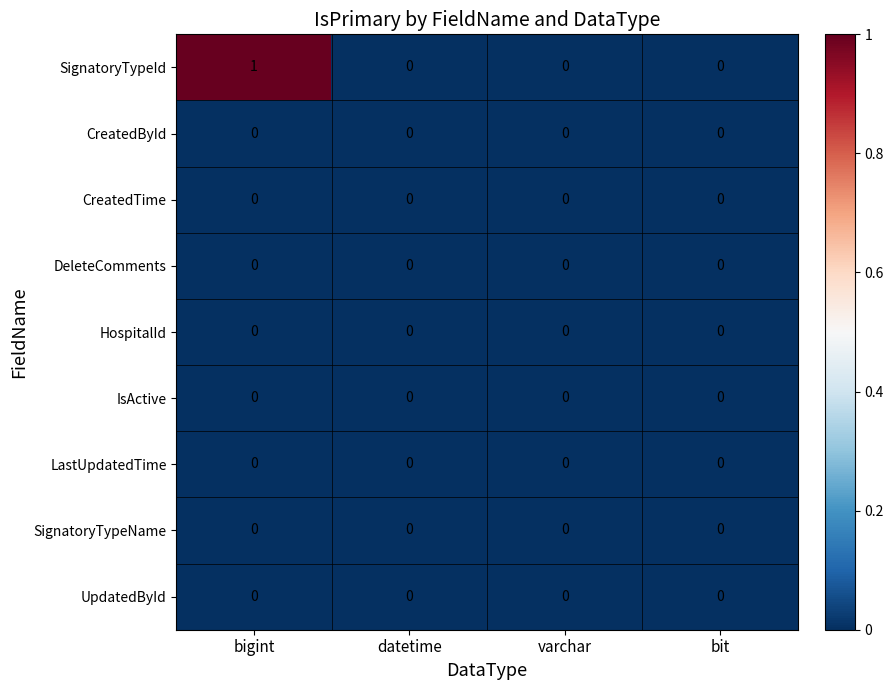

The value of HospitalId at varchar is 0. True or false?

True